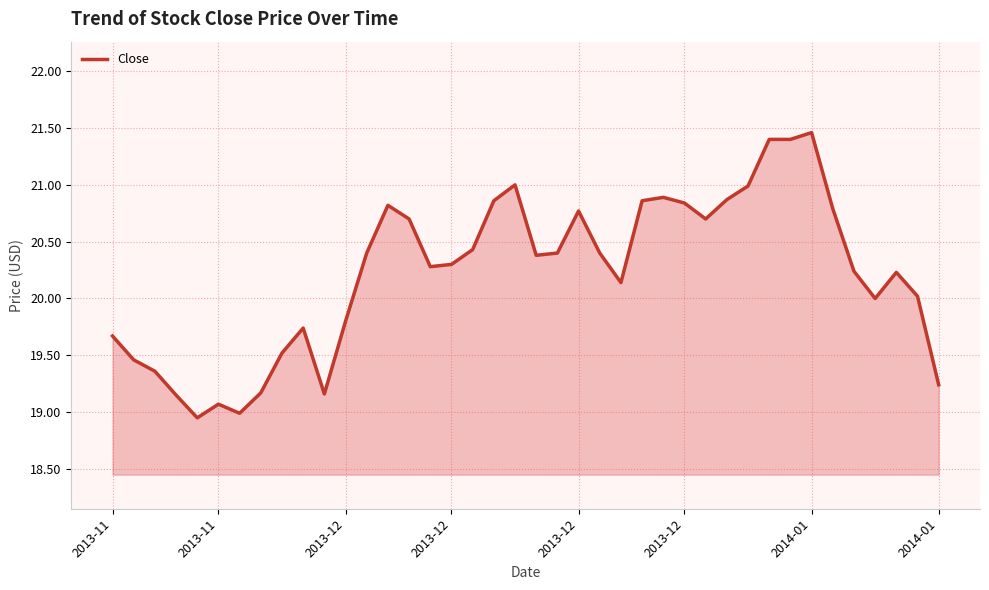

What is the maximum value shown in the chart?

21.5